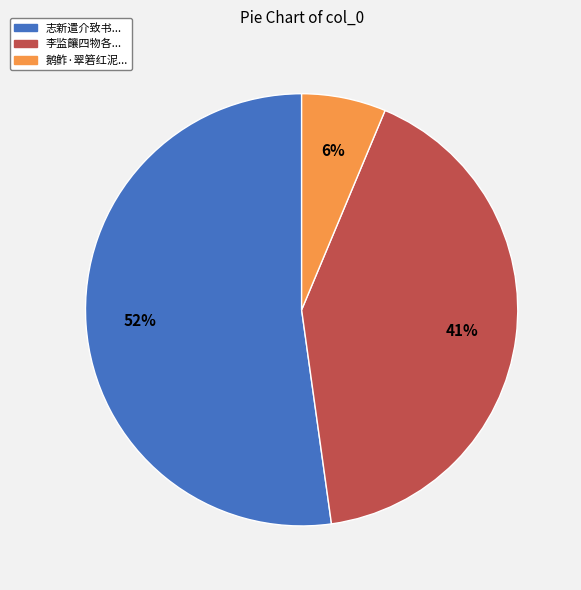

Is there a majority slice in this chart?

Yes